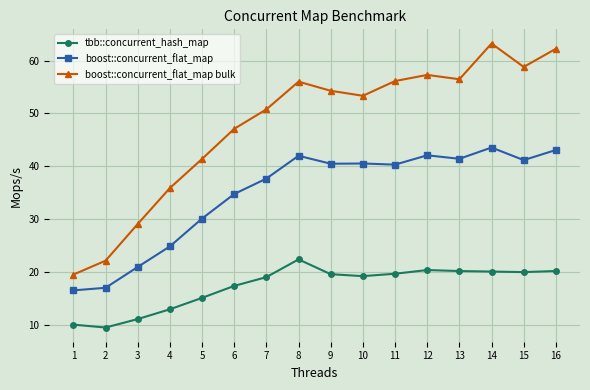

True or false: tbb::concurrent_hash_map and boost::concurrent_flat_map bulk cross at least once.

False